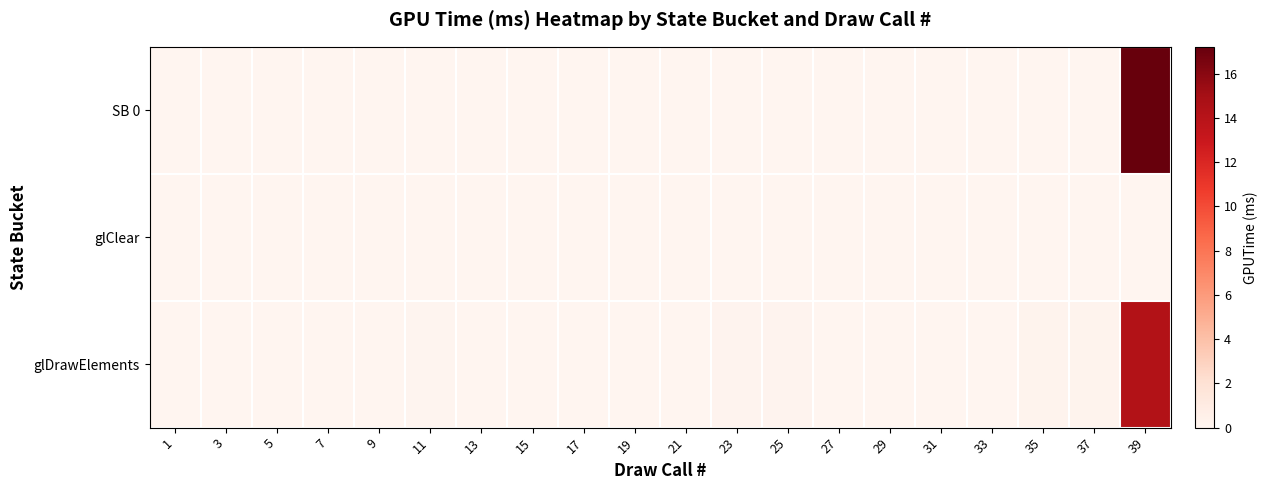

At which category is the sum across all series the highest?

39